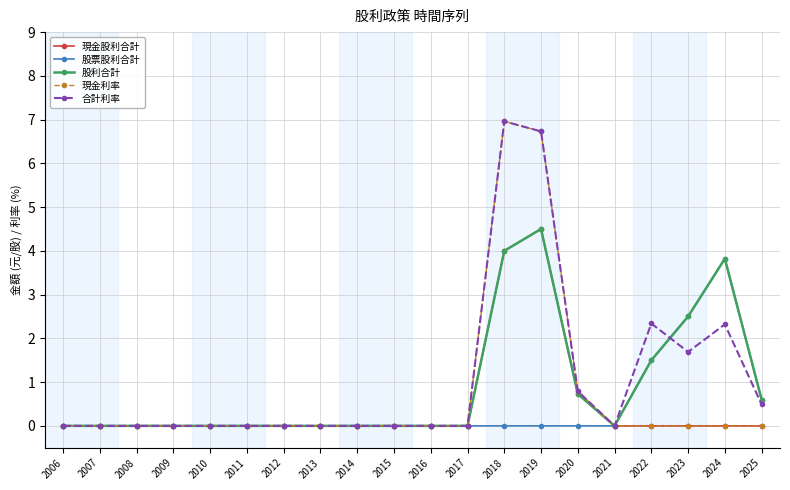

What is the sum of all 合計利率 values?

21.3